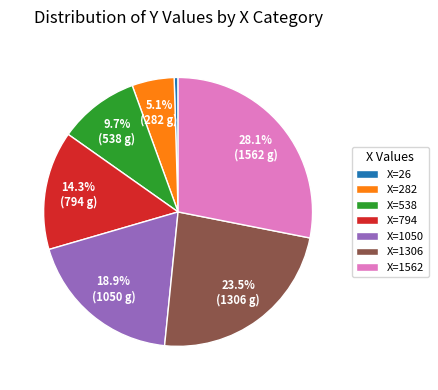

Which has a higher value, X=538 or X=1306?

X=1306